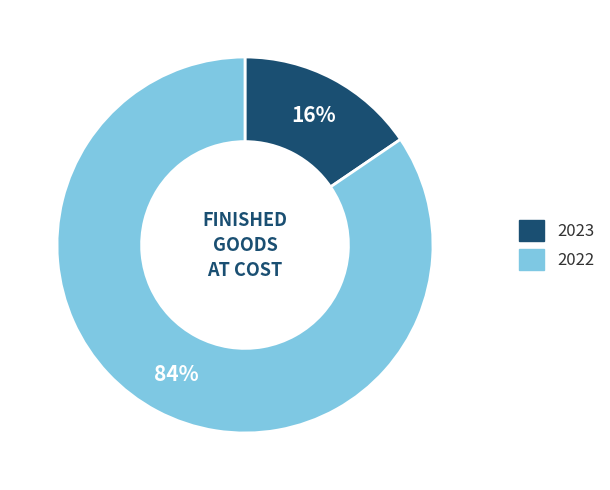

Count the number of slices in the pie.

2